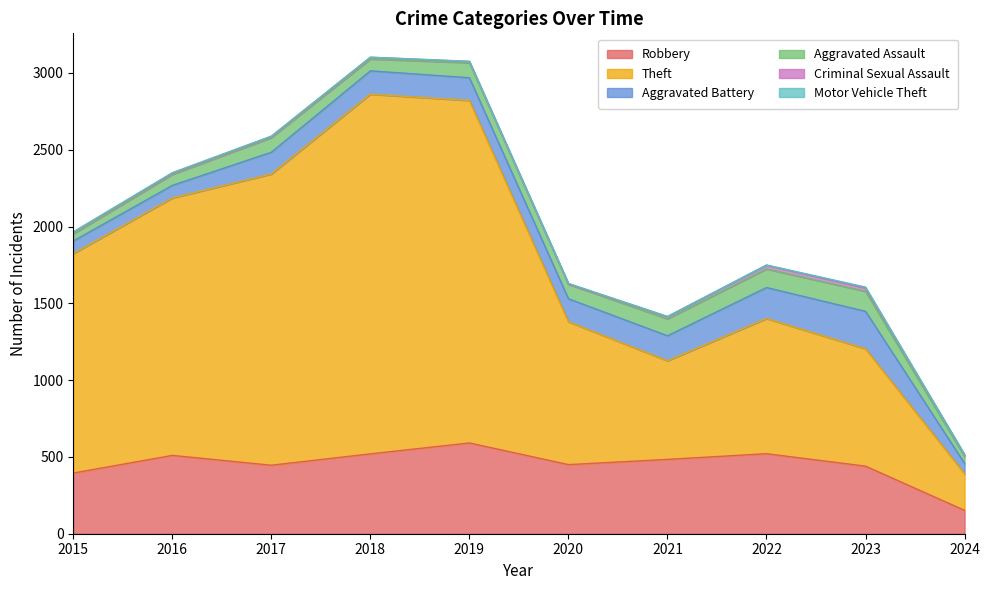

Which series changed the most between 2020 and 2021?

Theft